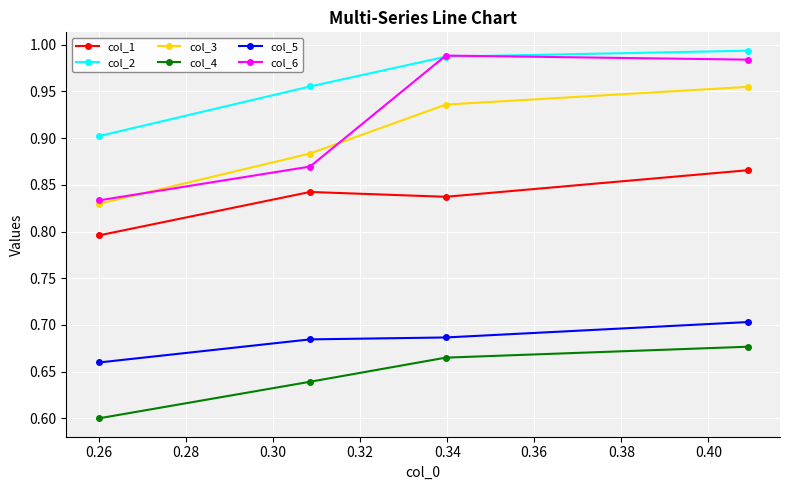

Which series has the largest range (max minus min)?

col_6